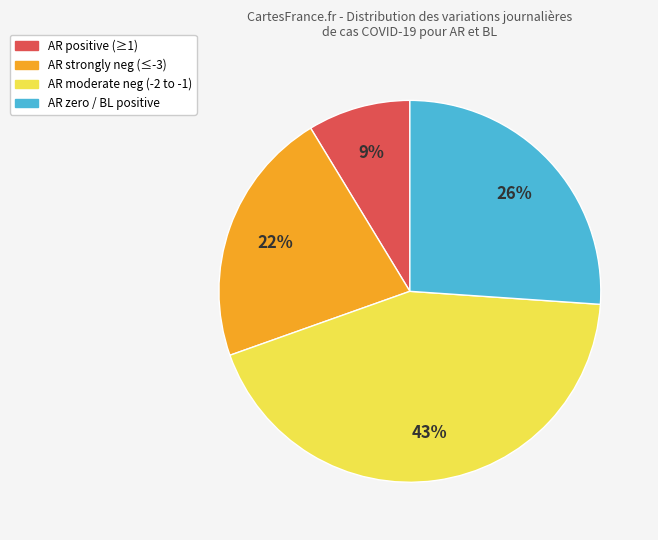

Count the number of slices in the pie.

4